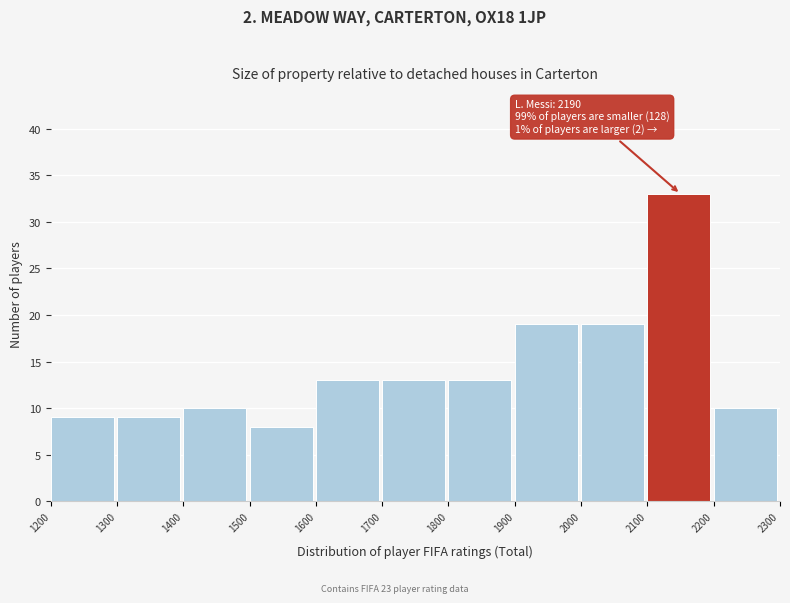

Over which range of the x-axis is the bar tallest?

2100 to 2200